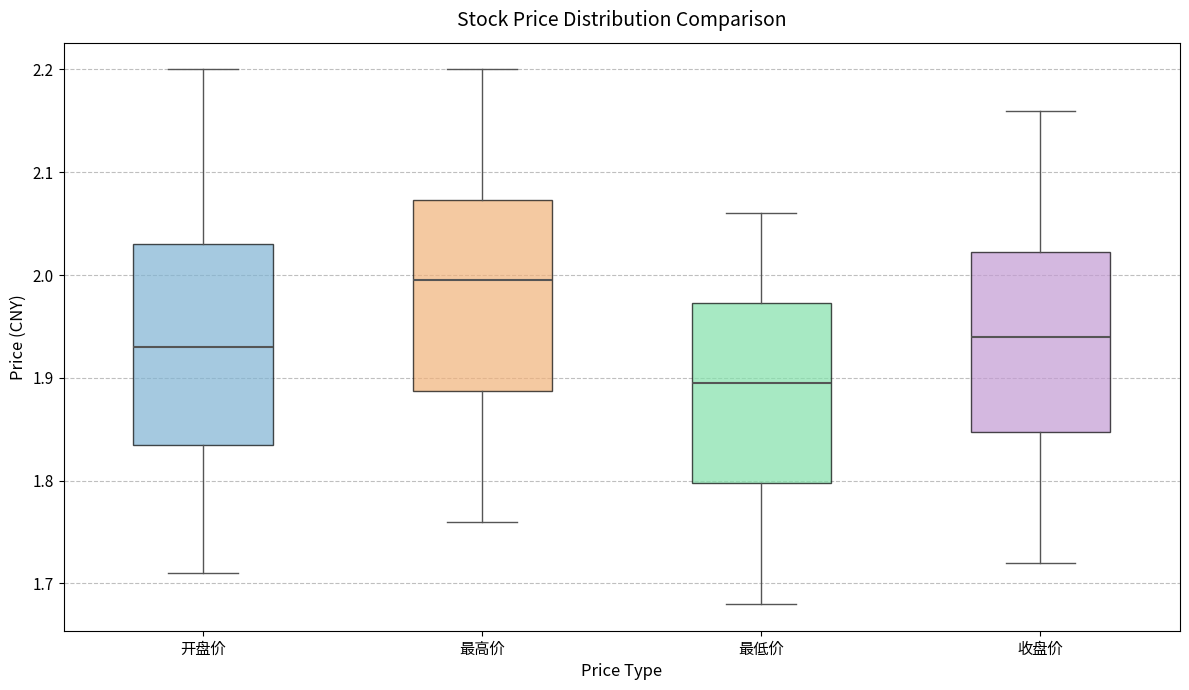

Which box is the tallest, from its lower edge to its upper edge?

开盘价